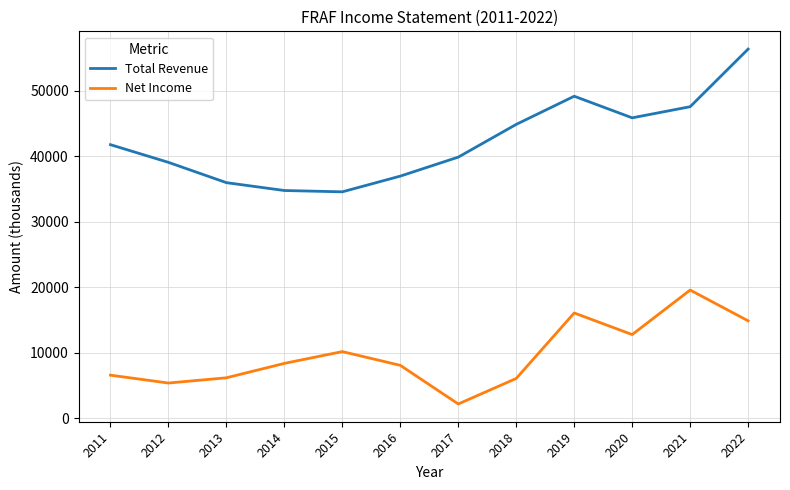

Is the value of Total Revenue at 2014 greater than the value of Net Income at 2022?

Yes